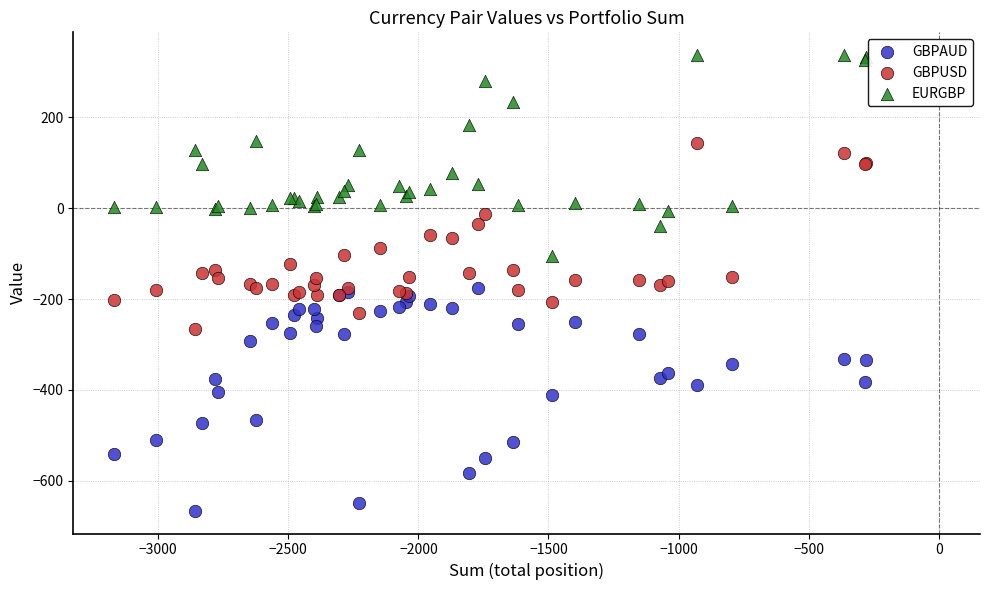

What are all the series names shown in the legend?

GBPAUD, GBPUSD, EURGBP